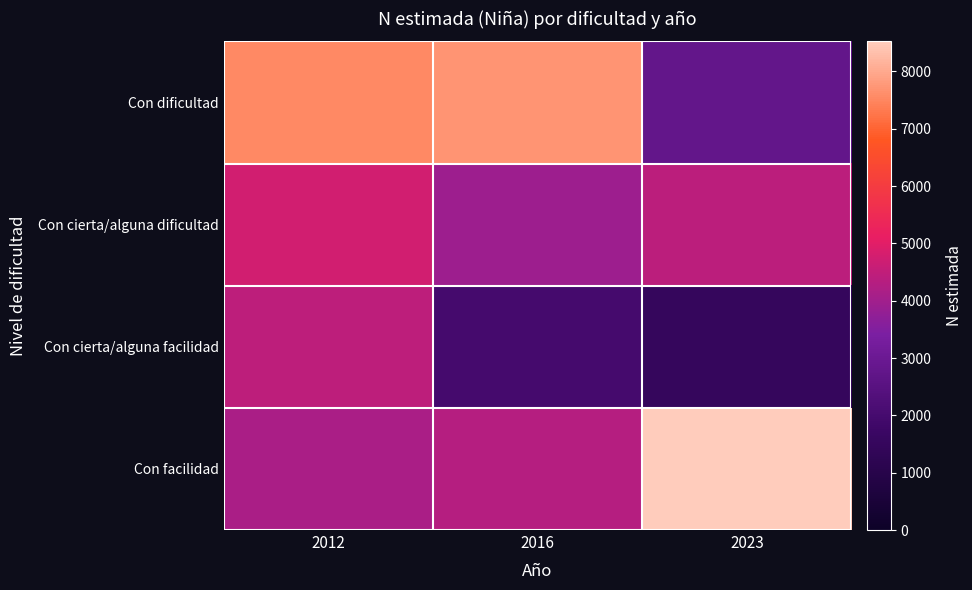

Which series changed the most between 2012 and 2023?

Con dificultad